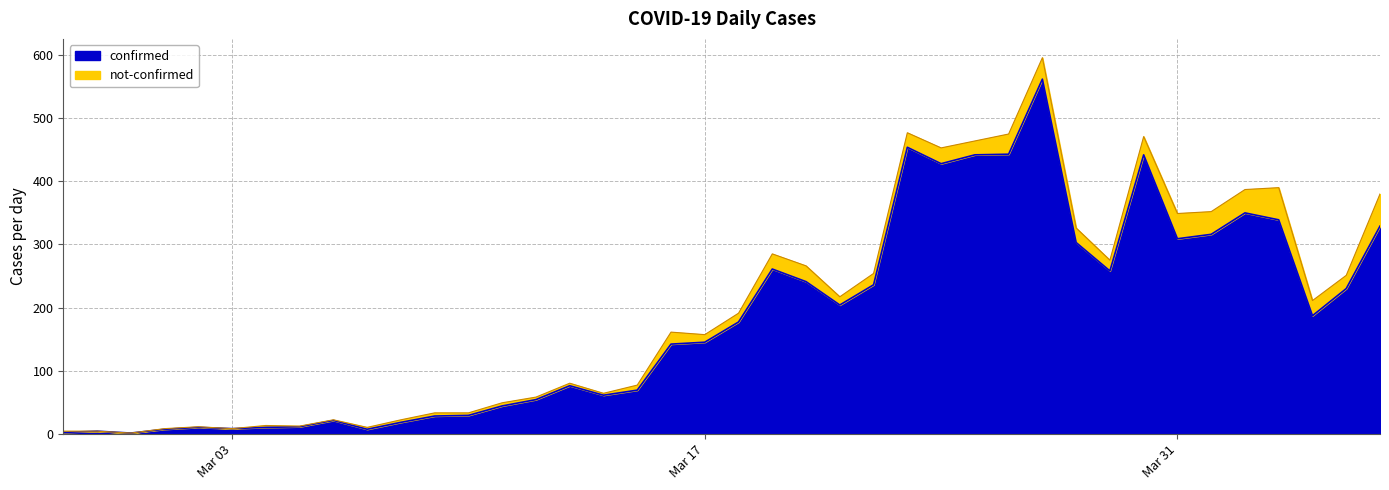

The chart shows a value of 123 at 2020-03-15. True or false?

False